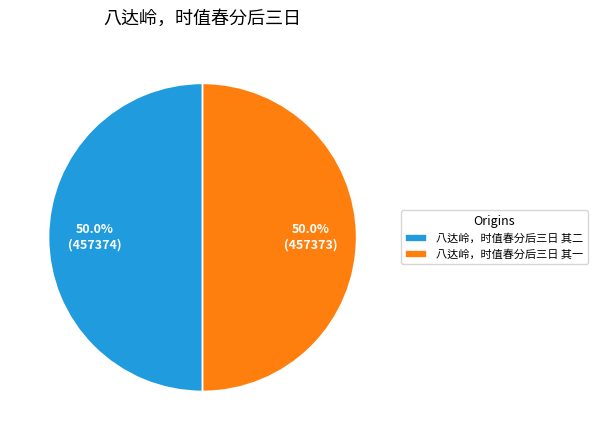

Approximately how many times larger is the value at 八达岭，时值春分后三日 其二 compared to 八达岭，时值春分后三日 其一?

1.0